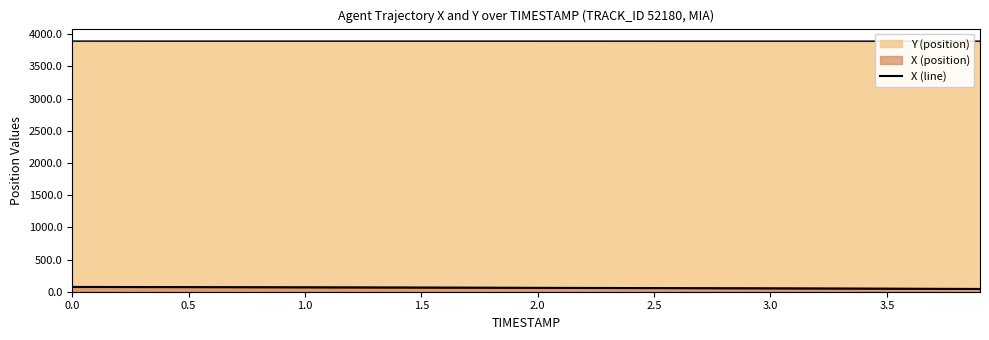

Does the chart display data point markers on the line(s)?

No